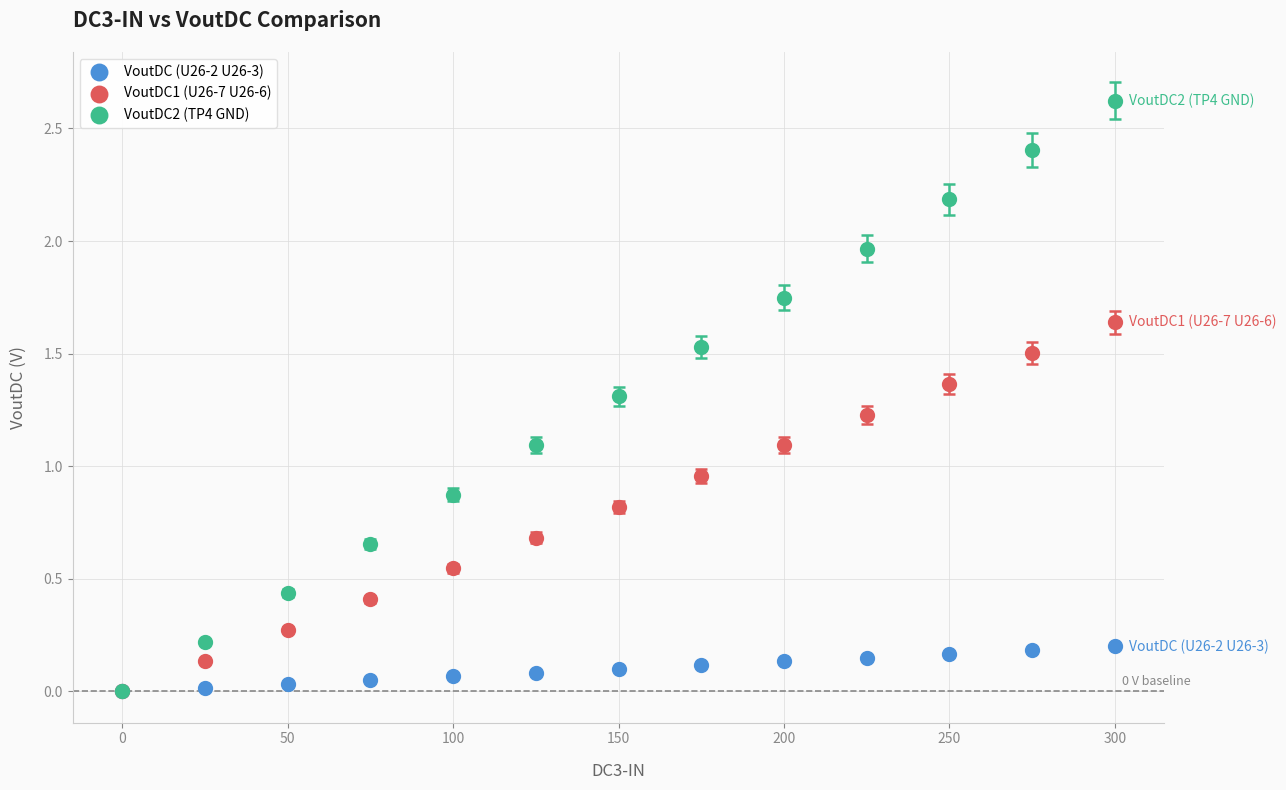

In the VoutDC2 (TP4 GND) series, what Y value is closest to 1?

1.1